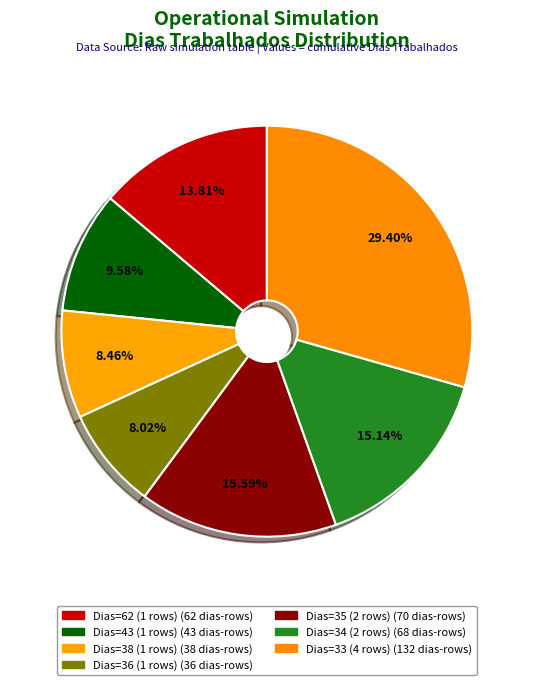

How many segments does this pie chart have?

7